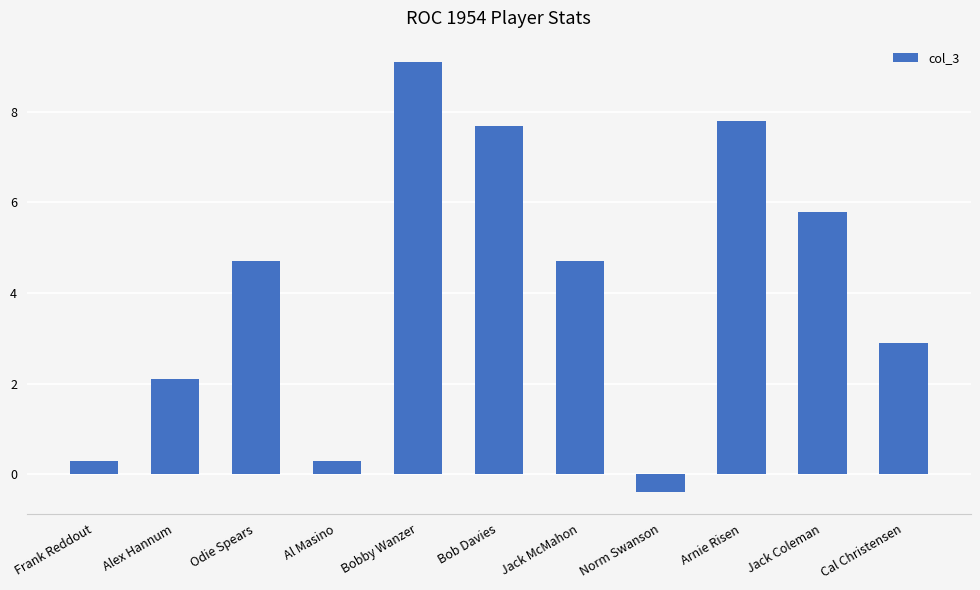

What is the average value?

4.1